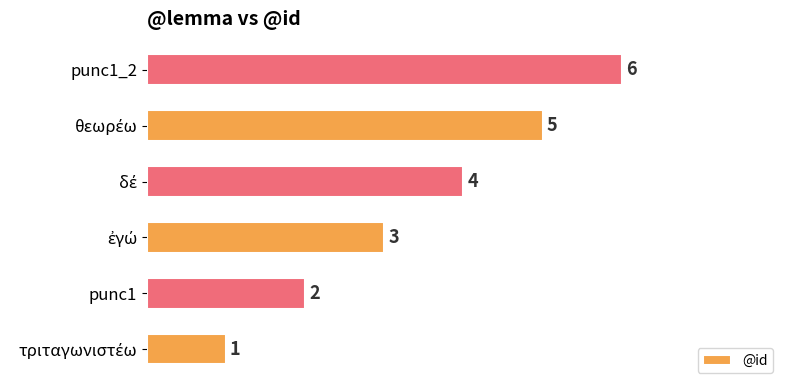

What is the greatest value displayed?

6